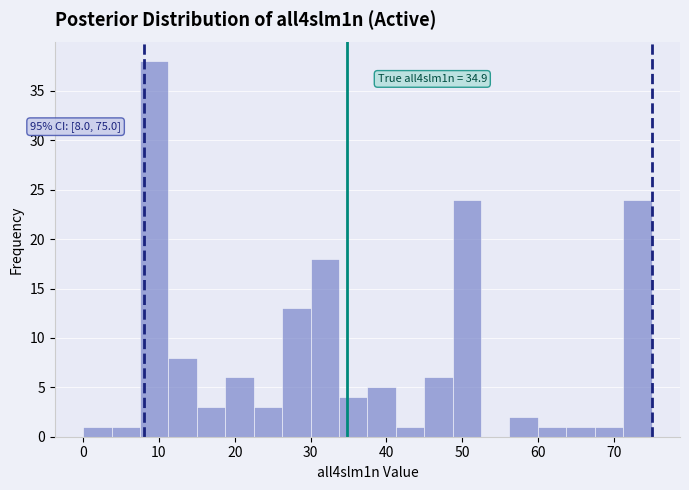

Around what value on the x-axis is the tallest bar? Give the approximate position of its centre, as read against the axis.

9